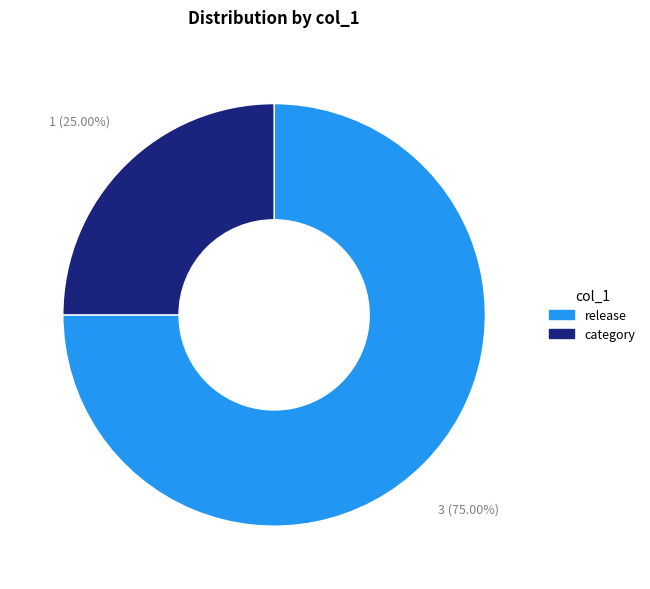

Is there any slice that represents more than half of the pie?

Yes